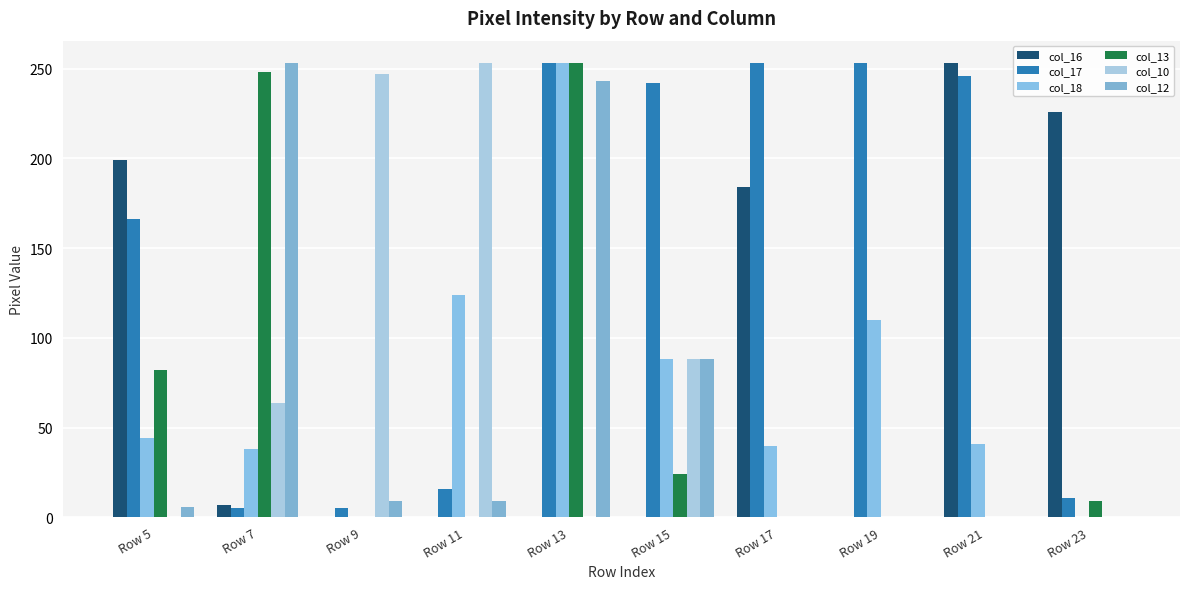

The value of col_12 at Row 5 is 6. True or false?

True